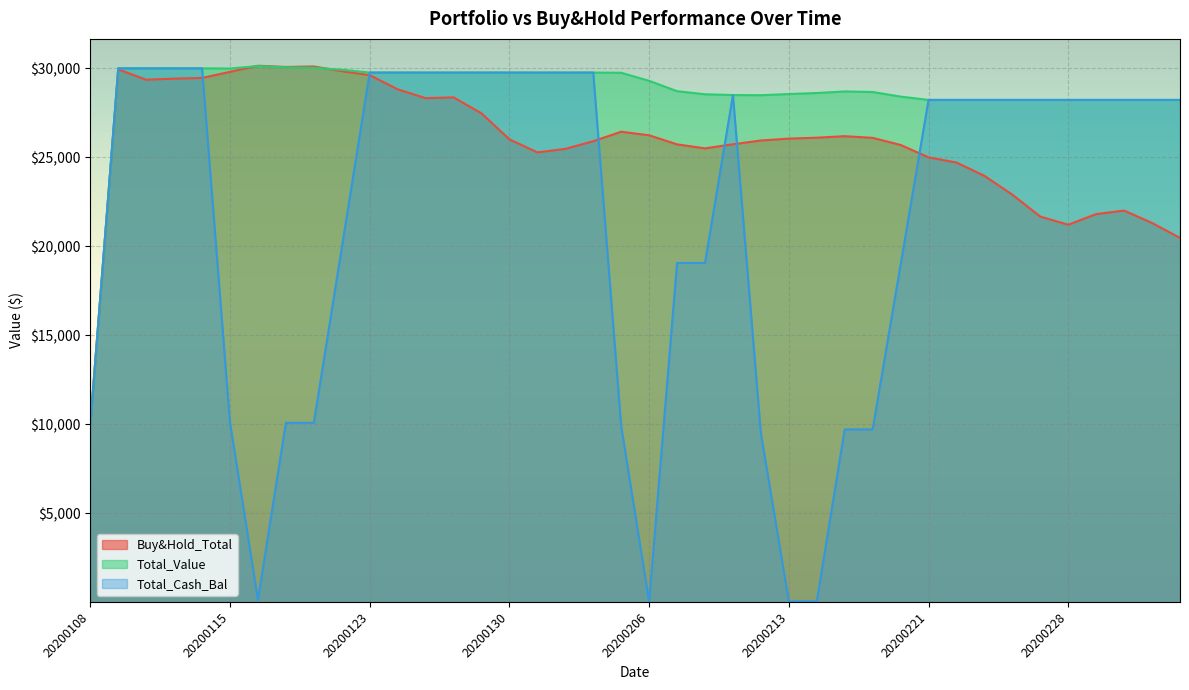

Is it true that Buy&Hold_Total equals 5817.5 at 20200226?

False